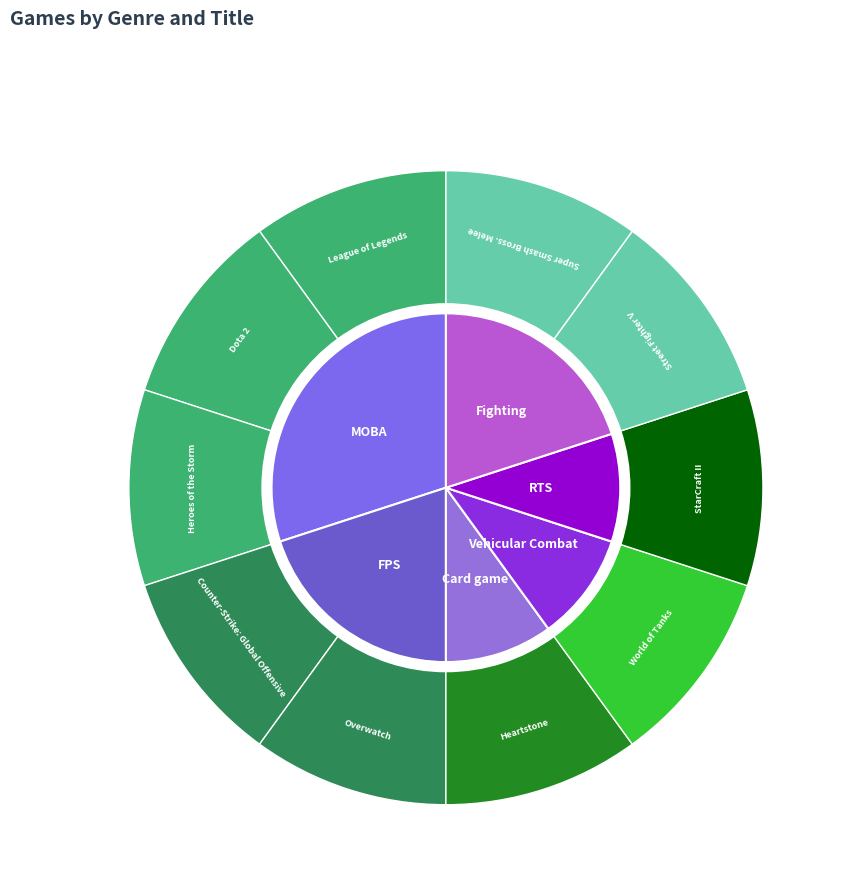

Is there any slice that represents more than half of the pie?

No